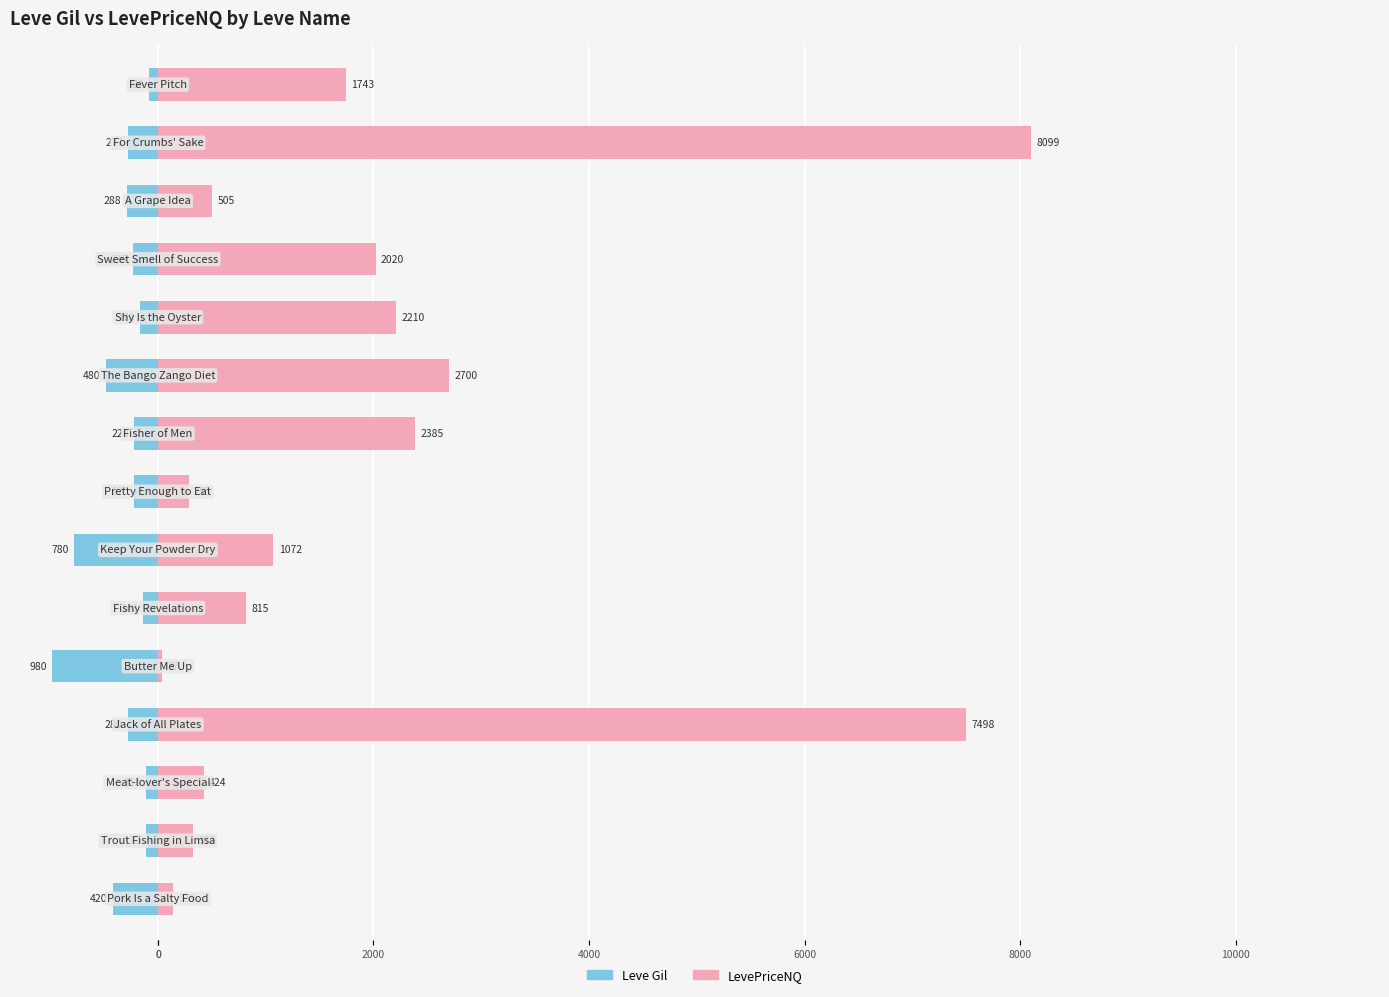

At how many categories does at least one series exceed 1739?

7